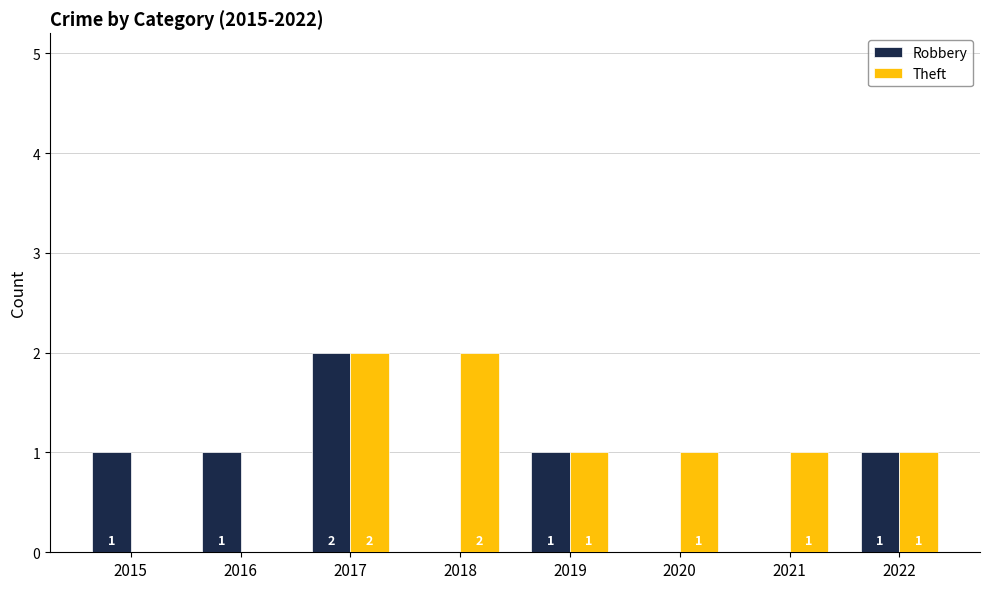

Reading left to right, transcribe all the data shown in this chart.

Robbery: 2015=1	2016=1	2017=2	2018=0	2019=1	2020=0	2021=0	2022=1
Theft: 2015=0	2016=0	2017=2	2018=2	2019=1	2020=1	2021=1	2022=1